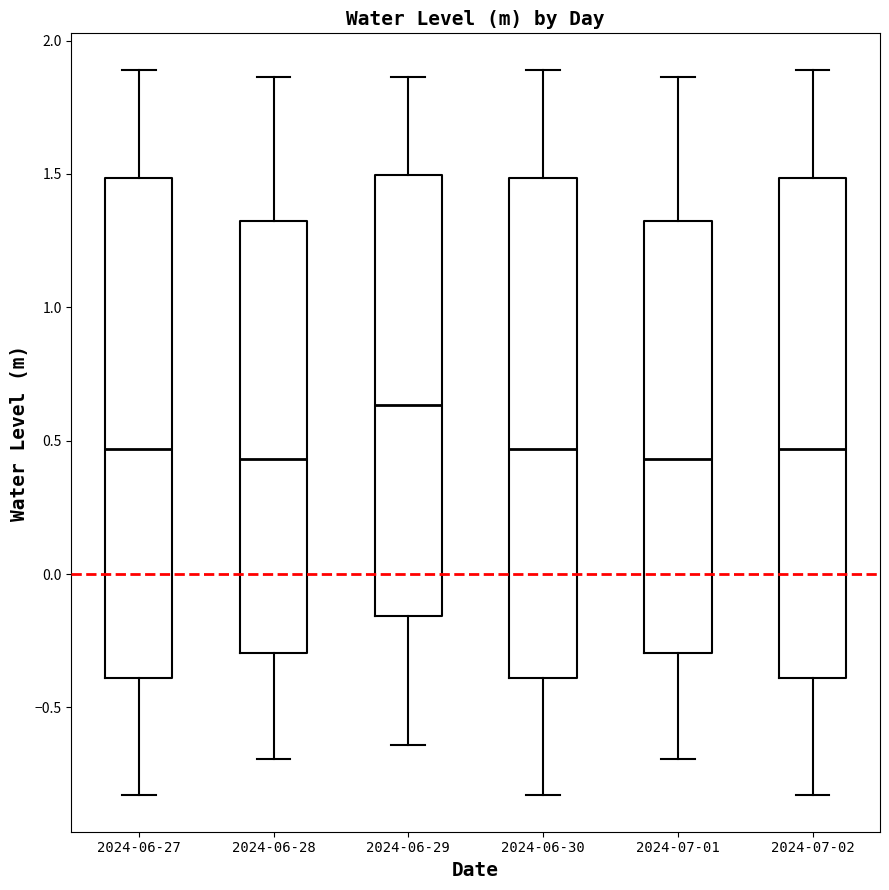

Reading left to right, read every box against the y-axis: the position of its median line, the range the box covers, and the ends of its whiskers. The values are not printed on the chart, so give them approximately, as read against the axis.

2024-06-27: median 0.45, box -0.40 to 1.50, whiskers -0.85 to 1.90
2024-06-28: median 0.45, box -0.30 to 1.30, whiskers -0.70 to 1.85
2024-06-29: median 0.65, box -0.15 to 1.50, whiskers -0.65 to 1.85
2024-06-30: median 0.45, box -0.40 to 1.50, whiskers -0.85 to 1.90
2024-07-01: median 0.45, box -0.30 to 1.30, whiskers -0.70 to 1.85
2024-07-02: median 0.45, box -0.40 to 1.50, whiskers -0.85 to 1.90